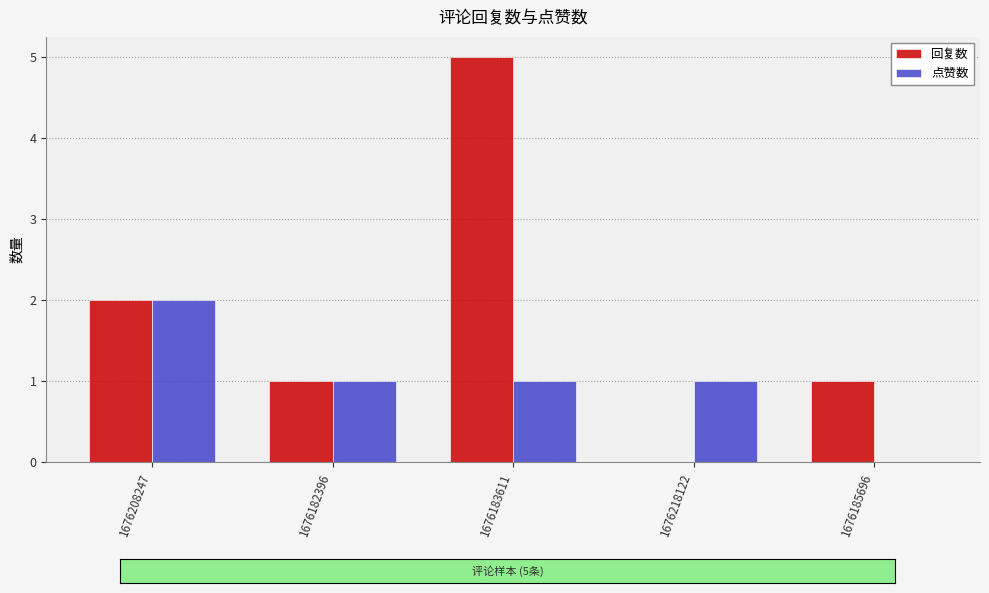

What is the sum of all 点赞数 values?

5